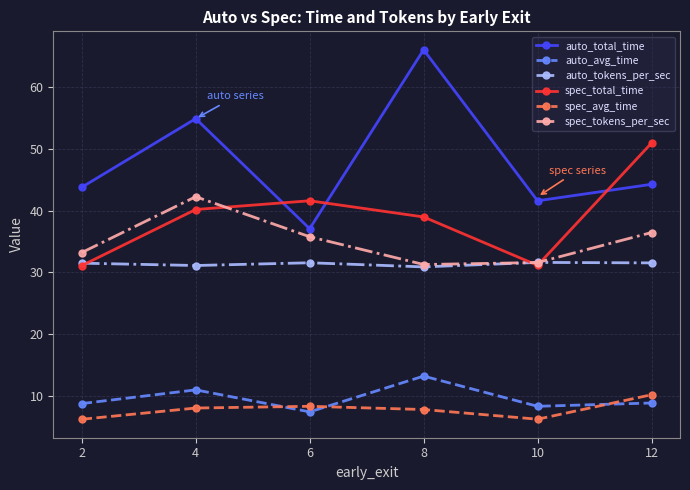

After their last crossing, which series has the higher values: spec_tokens_per_sec or spec_total_time?

spec_total_time